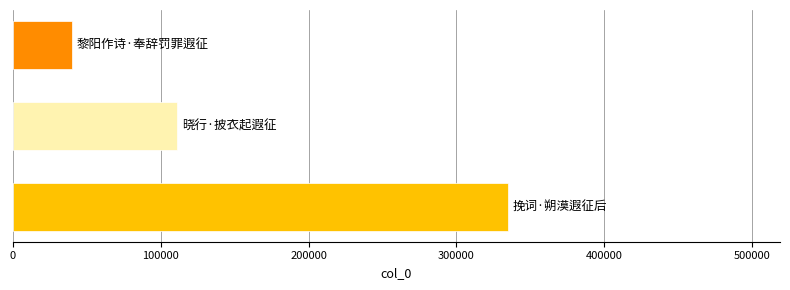

What is the difference between the maximum and minimum values?

295210